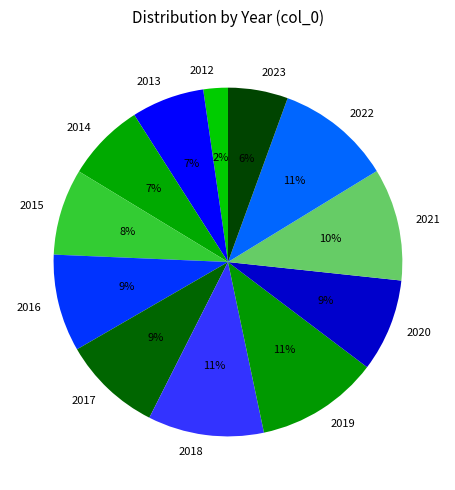

What is the smallest slice in the pie chart?

2012